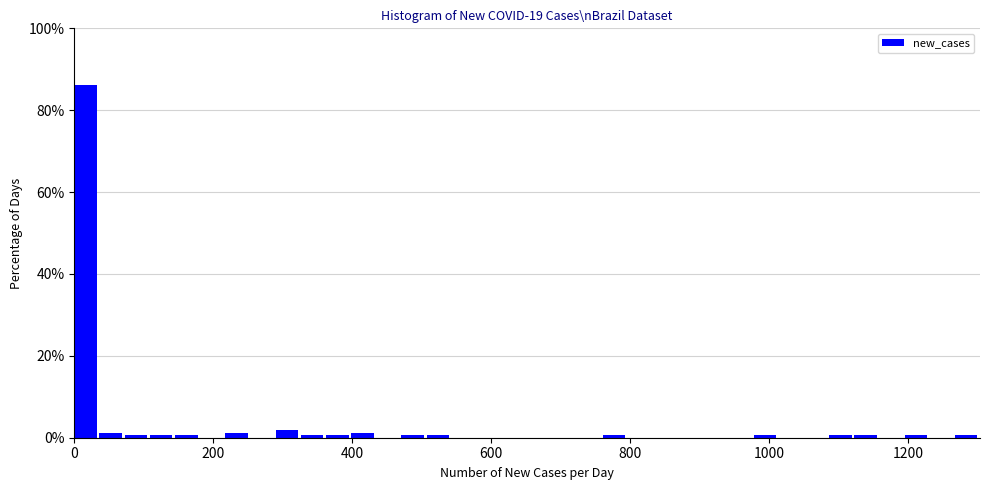

Read against the x-axis, roughly where is the centre of the tallest bar?

20